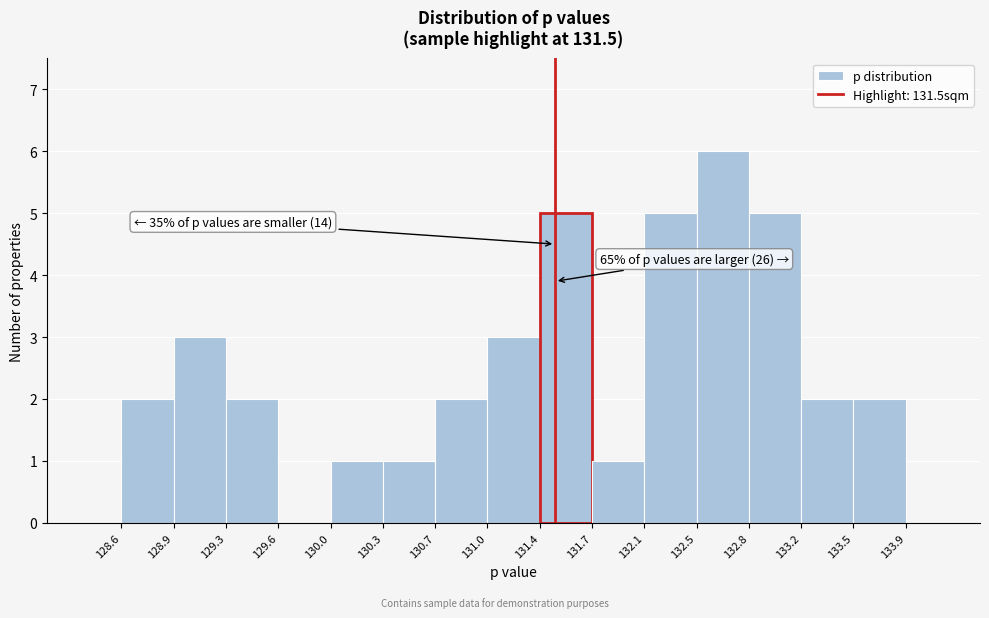

Over which range of the x-axis is the bar tallest?

132.5 to 132.8